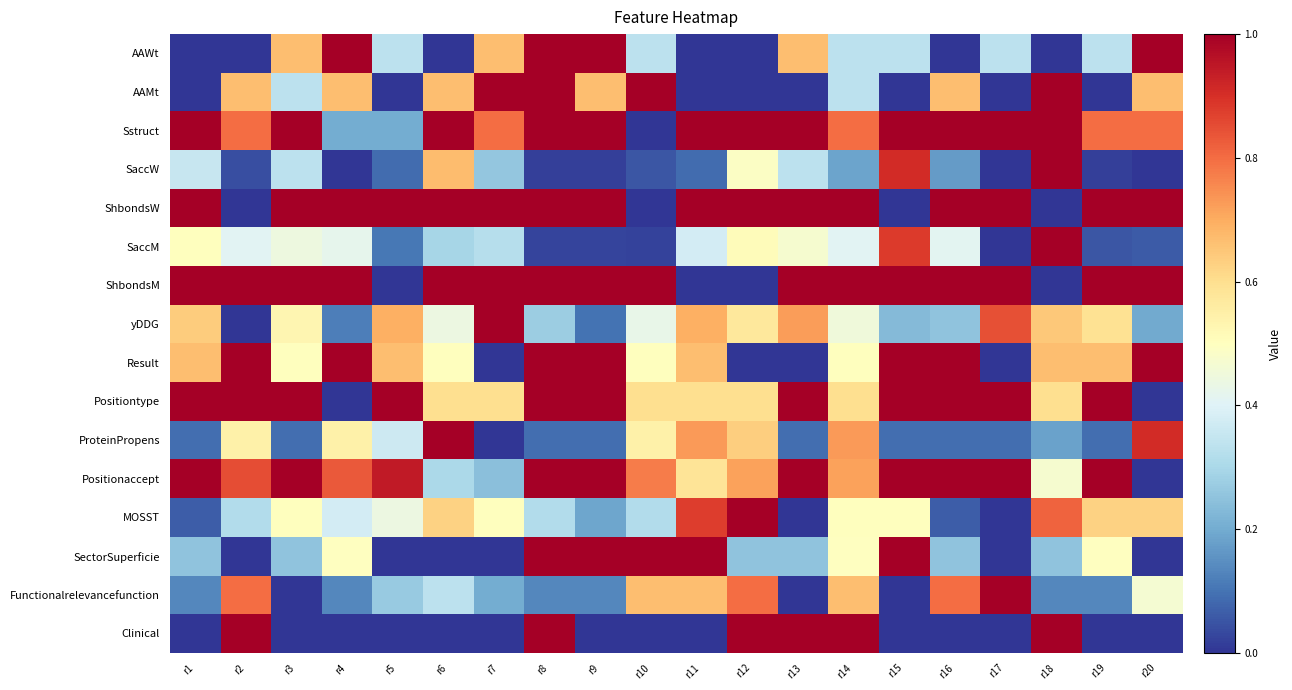

Reading left to right, what are all the values shown in this chart?

AAWt: r1=0.0	r2=0.0	r3=0.7	r4=1.0	r5=0.3	r6=0.0	r7=0.7	r8=1.0	r9=1.0	r10=0.3	r11=0.0	r12=0.0	r13=0.7	r14=0.3	r15=0.3	r16=0.0	r17=0.3	r18=0.0	r19=0.3	r20=1.0
AAMt: r1=0.0	r2=0.7	r3=0.3	r4=0.7	r5=0.0	r6=0.7	r7=1.0	r8=1.0	r9=0.7	r10=1.0	r11=0.0	r12=0.0	r13=0.0	r14=0.3	r15=0.0	r16=0.7	r17=0.0	r18=1.0	r19=0.0	r20=0.7
Sstruct: r1=1.0	r2=0.8	r3=1.0	r4=0.2	r5=0.2	r6=1.0	r7=0.8	r8=1.0	r9=1.0	r10=0.0	r11=1.0	r12=1.0	r13=1.0	r14=0.8	r15=1.0	r16=1.0	r17=1.0	r18=1.0	r19=0.8	r20=0.8
SaccW: r1=0.4	r2=0.0	r3=0.3	r4=0.0	r5=0.1	r6=0.7	r7=0.3	r8=0.0	r9=0.0	r10=0.1	r11=0.1	r12=0.5	r13=0.3	r14=0.2	r15=0.9	r16=0.2	r17=0.0	r18=1.0	r19=0.0	r20=0.0
ShbondsW: r1=1.0	r2=0.0	r3=1.0	r4=1.0	r5=1.0	r6=1.0	r7=1.0	r8=1.0	r9=1.0	r10=0.0	r11=1.0	r12=1.0	r13=1.0	r14=1.0	r15=0.0	r16=1.0	r17=1.0	r18=0.0	r19=1.0	r20=1.0
SaccM: r1=0.5	r2=0.4	r3=0.4	r4=0.4	r5=0.1	r6=0.3	r7=0.3	r8=0.0	r9=0.0	r10=0.0	r11=0.4	r12=0.5	r13=0.5	r14=0.4	r15=0.9	r16=0.4	r17=0.0	r18=1.0	r19=0.1	r20=0.1
ShbondsM: r1=1.0	r2=1.0	r3=1.0	r4=1.0	r5=0.0	r6=1.0	r7=1.0	r8=1.0	r9=1.0	r10=1.0	r11=0.0	r12=0.0	r13=1.0	r14=1.0	r15=1.0	r16=1.0	r17=1.0	r18=0.0	r19=1.0	r20=1.0
yDDG: r1=0.6	r2=0.0	r3=0.5	r4=0.1	r5=0.7	r6=0.4	r7=1.0	r8=0.3	r9=0.1	r10=0.4	r11=0.7	r12=0.6	r13=0.7	r14=0.5	r15=0.2	r16=0.3	r17=0.8	r18=0.6	r19=0.6	r20=0.2
Result: r1=0.7	r2=1.0	r3=0.5	r4=1.0	r5=0.7	r6=0.5	r7=0.0	r8=1.0	r9=1.0	r10=0.5	r11=0.7	r12=0.0	r13=0.0	r14=0.5	r15=1.0	r16=1.0	r17=0.0	r18=0.7	r19=0.7	r20=1.0
Positiontype: r1=1.0	r2=1.0	r3=1.0	r4=0.0	r5=1.0	r6=0.6	r7=0.6	r8=1.0	r9=1.0	r10=0.6	r11=0.6	r12=0.6	r13=1.0	r14=0.6	r15=1.0	r16=1.0	r17=1.0	r18=0.6	r19=1.0	r20=0.0
ProteinPropens: r1=0.1	r2=0.5	r3=0.1	r4=0.5	r5=0.4	r6=1.0	r7=0.0	r8=0.1	r9=0.1	r10=0.5	r11=0.7	r12=0.6	r13=0.1	r14=0.7	r15=0.1	r16=0.1	r17=0.1	r18=0.2	r19=0.1	r20=0.9
Positionaccept: r1=1.0	r2=0.8	r3=1.0	r4=0.8	r5=0.9	r6=0.3	r7=0.2	r8=1.0	r9=1.0	r10=0.8	r11=0.6	r12=0.7	r13=1.0	r14=0.7	r15=1.0	r16=1.0	r17=1.0	r18=0.5	r19=1.0	r20=0.0
MOSST: r1=0.1	r2=0.3	r3=0.5	r4=0.4	r5=0.4	r6=0.6	r7=0.5	r8=0.3	r9=0.2	r10=0.3	r11=0.9	r12=1.0	r13=0.0	r14=0.5	r15=0.5	r16=0.1	r17=0.0	r18=0.8	r19=0.6	r20=0.6
SectorSuperficie: r1=0.2	r2=0.0	r3=0.2	r4=0.5	r5=0.0	r6=0.0	r7=0.0	r8=1.0	r9=1.0	r10=1.0	r11=1.0	r12=0.2	r13=0.2	r14=0.5	r15=1.0	r16=0.2	r17=0.0	r18=0.2	r19=0.5	r20=0.0
Functionalrelevancefunction: r1=0.1	r2=0.8	r3=0.0	r4=0.1	r5=0.3	r6=0.3	r7=0.2	r8=0.1	r9=0.1	r10=0.7	r11=0.7	r12=0.8	r13=0.0	r14=0.7	r15=0.0	r16=0.8	r17=1.0	r18=0.1	r19=0.1	r20=0.5
Clinical: r1=0.0	r2=1.0	r3=0.0	r4=0.0	r5=0.0	r6=0.0	r7=0.0	r8=1.0	r9=0.0	r10=0.0	r11=0.0	r12=1.0	r13=1.0	r14=1.0	r15=0.0	r16=0.0	r17=0.0	r18=1.0	r19=0.0	r20=0.0